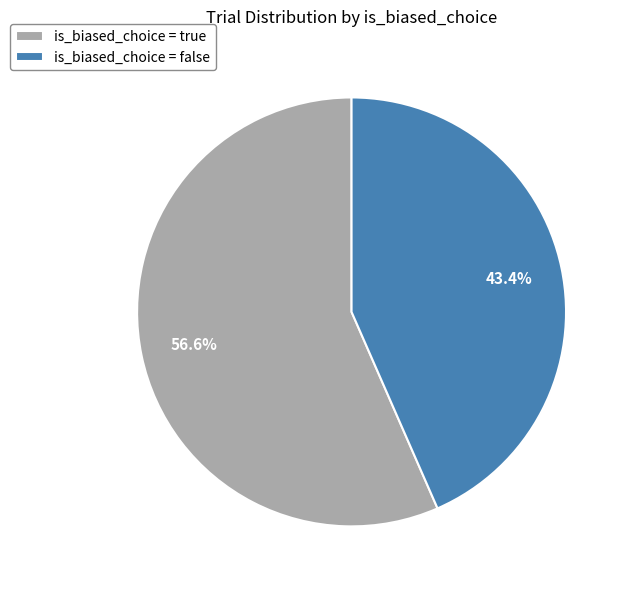

Count the number of slices in the pie.

2